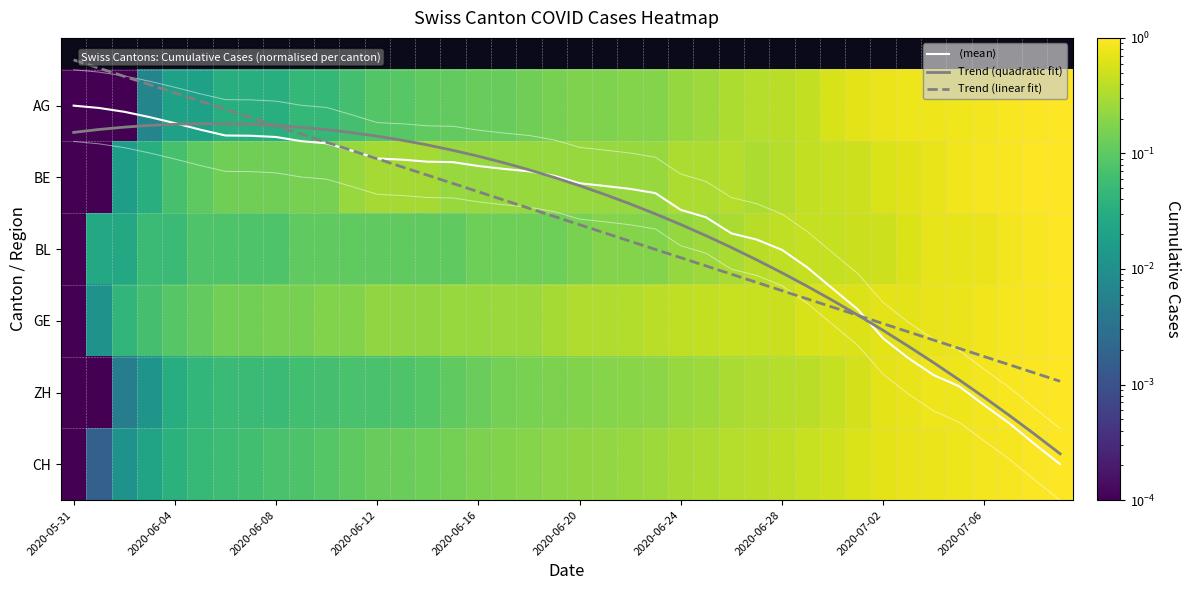

Which label corresponds to the smallest value in the chart?

2020-05-31